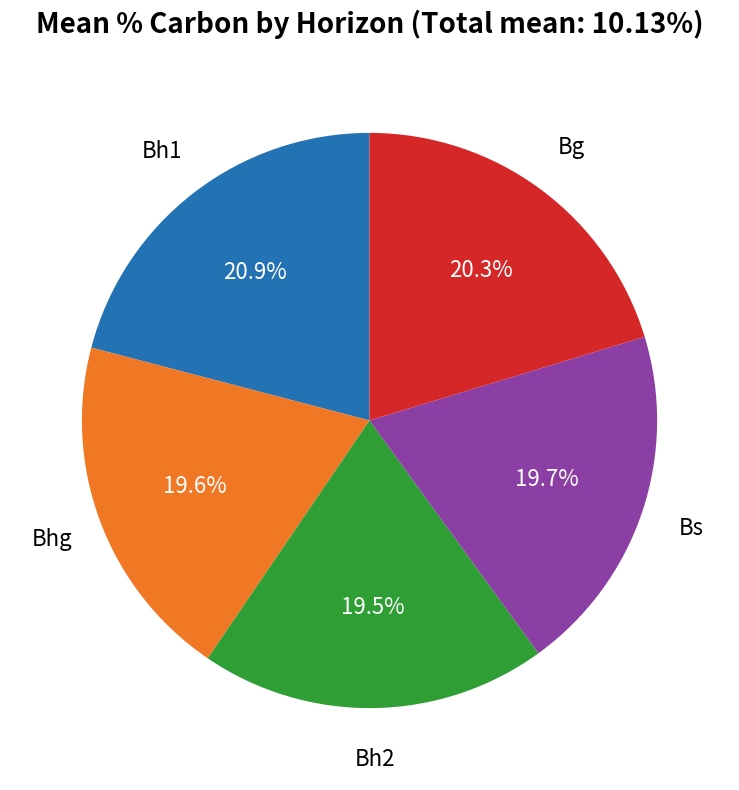

Is there a majority slice in this chart?

No